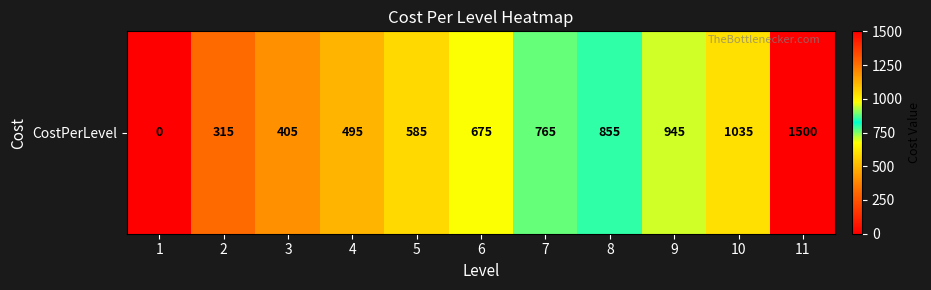

Reading left to right, extract all data points from this chart.

1=0	2=315	3=405	4=495	5=585	6=675	7=765	8=855	9=945	10=1035	11=1500